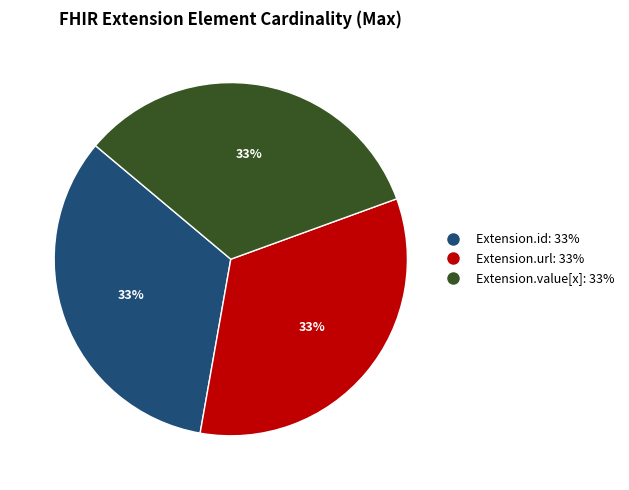

Is there any slice that represents more than half of the pie?

No